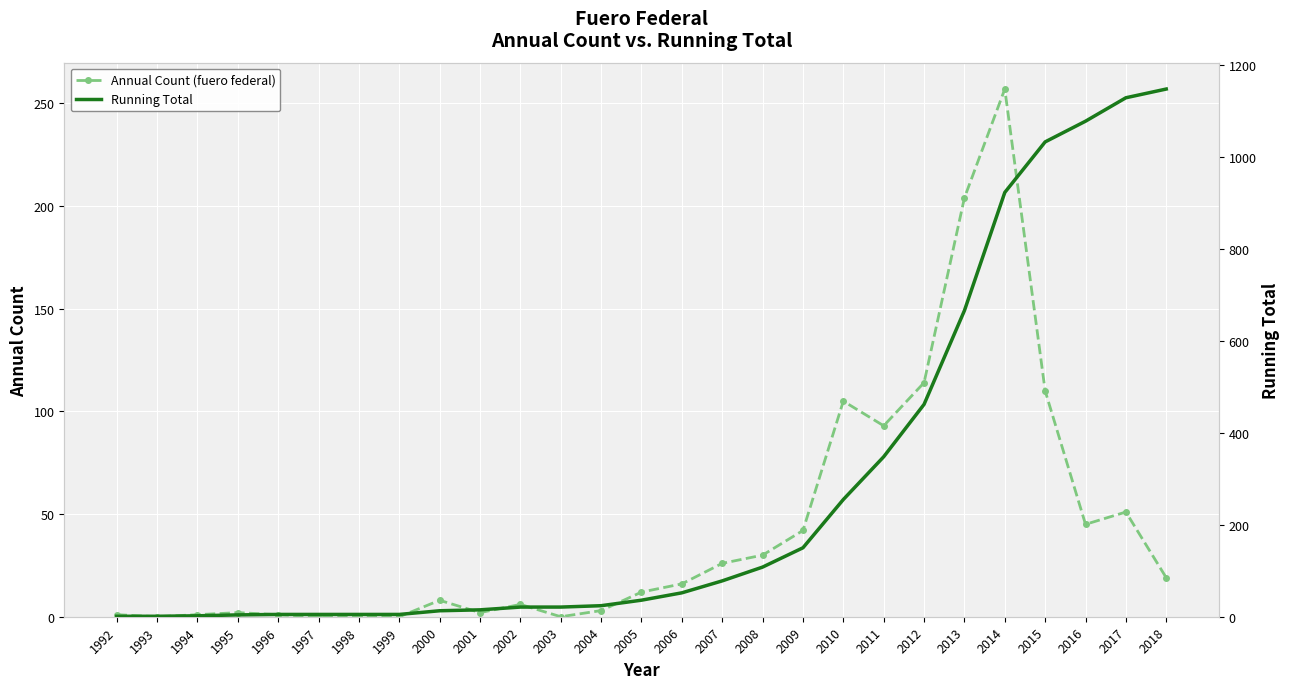

What are all the series names shown in the legend?

Annual Count (fuero federal), Running Total